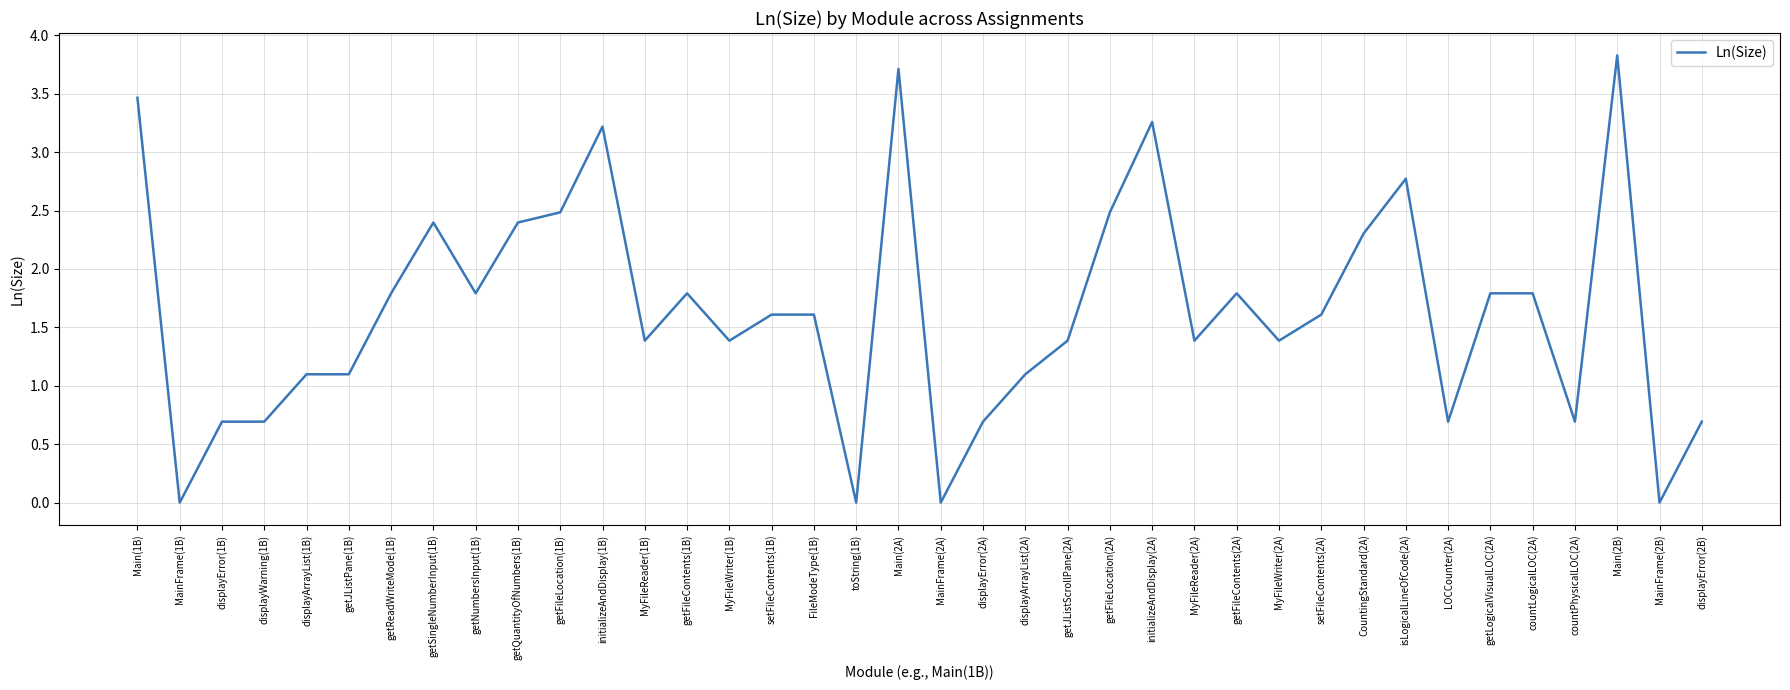

Which category has the highest value across all series?

Main(2B)